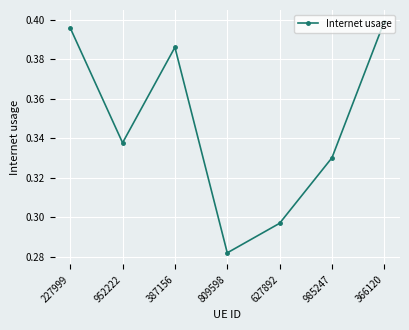

What is the difference between the maximum and minimum values?

0.1